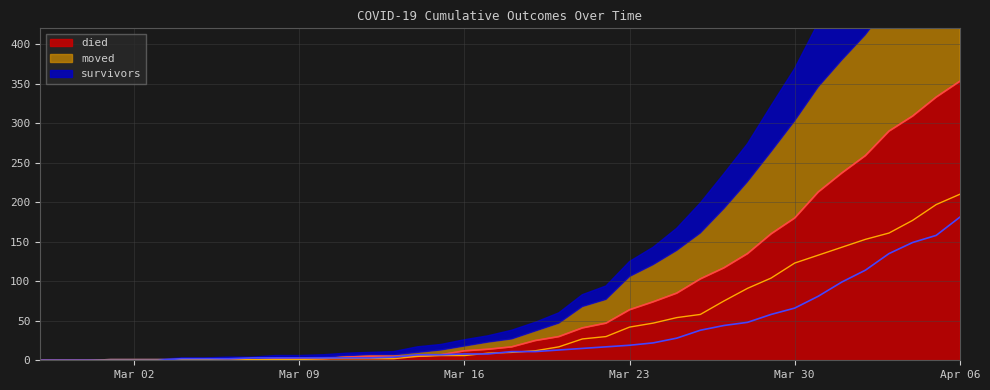

What is the sum of all died values?

3130